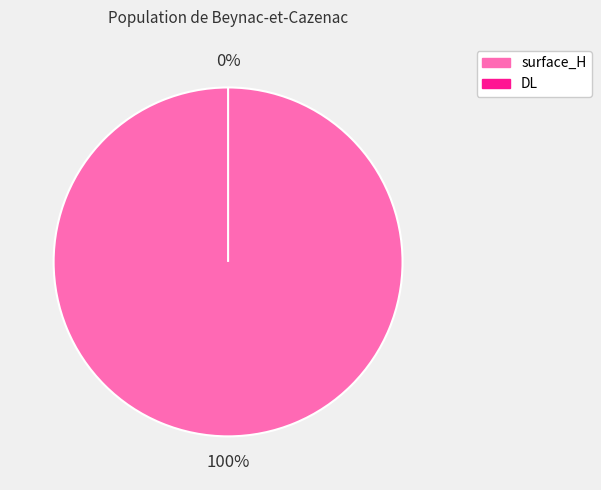

Is it true that DL is 0% of the pie?

True